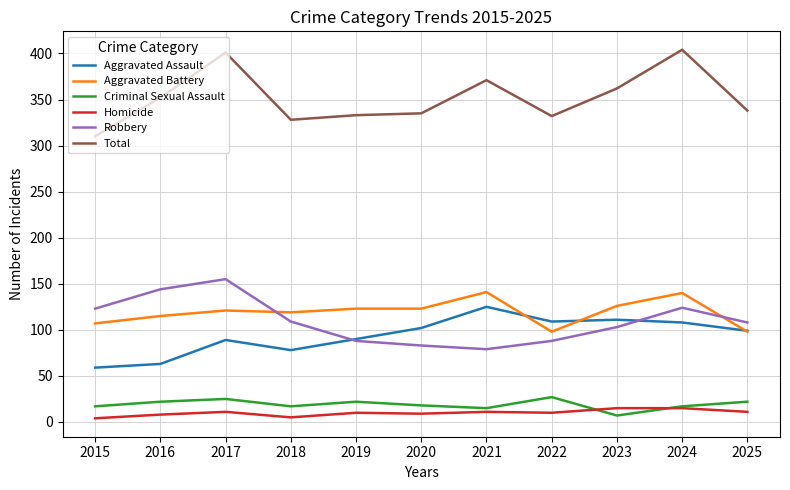

Read the Aggravated Battery value at 2021.

141